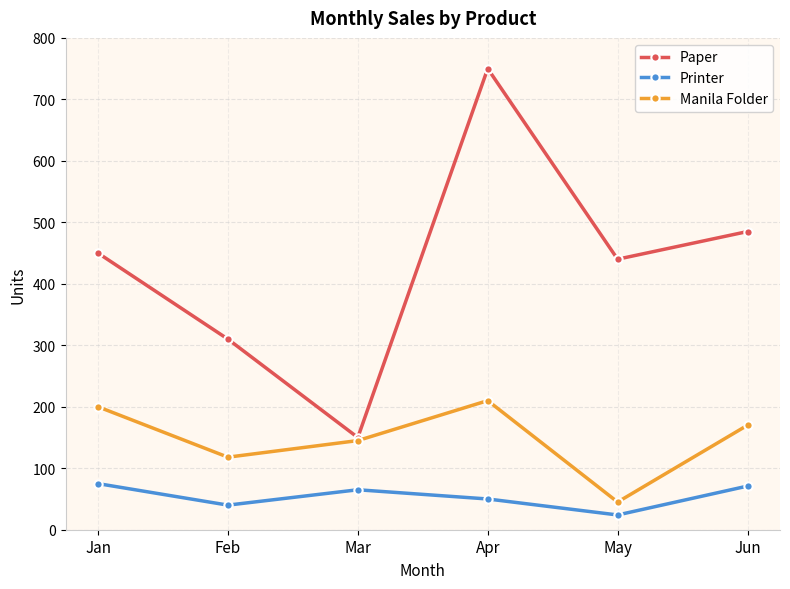

What is the sum of all Printer values?

325